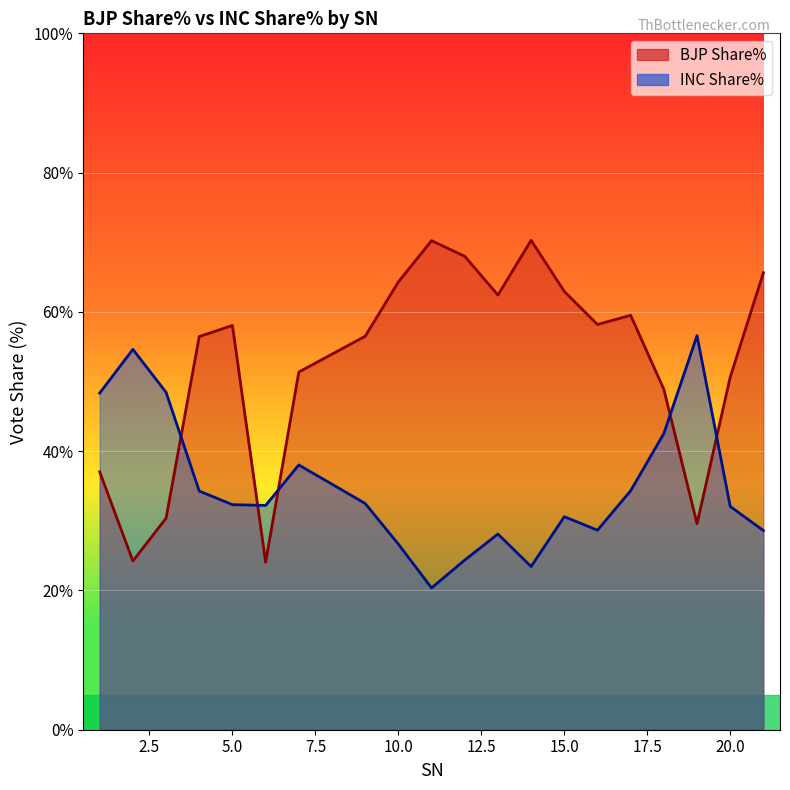

Is the value of BJP Share% at 9 greater than the value of INC Share% at 21?

Yes